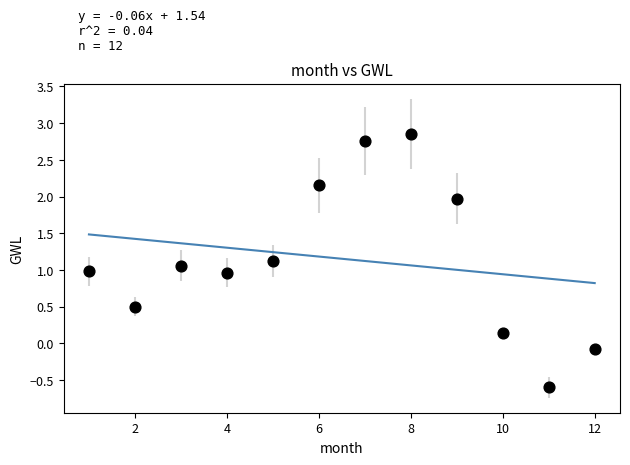

What is the average Y value?

1.2